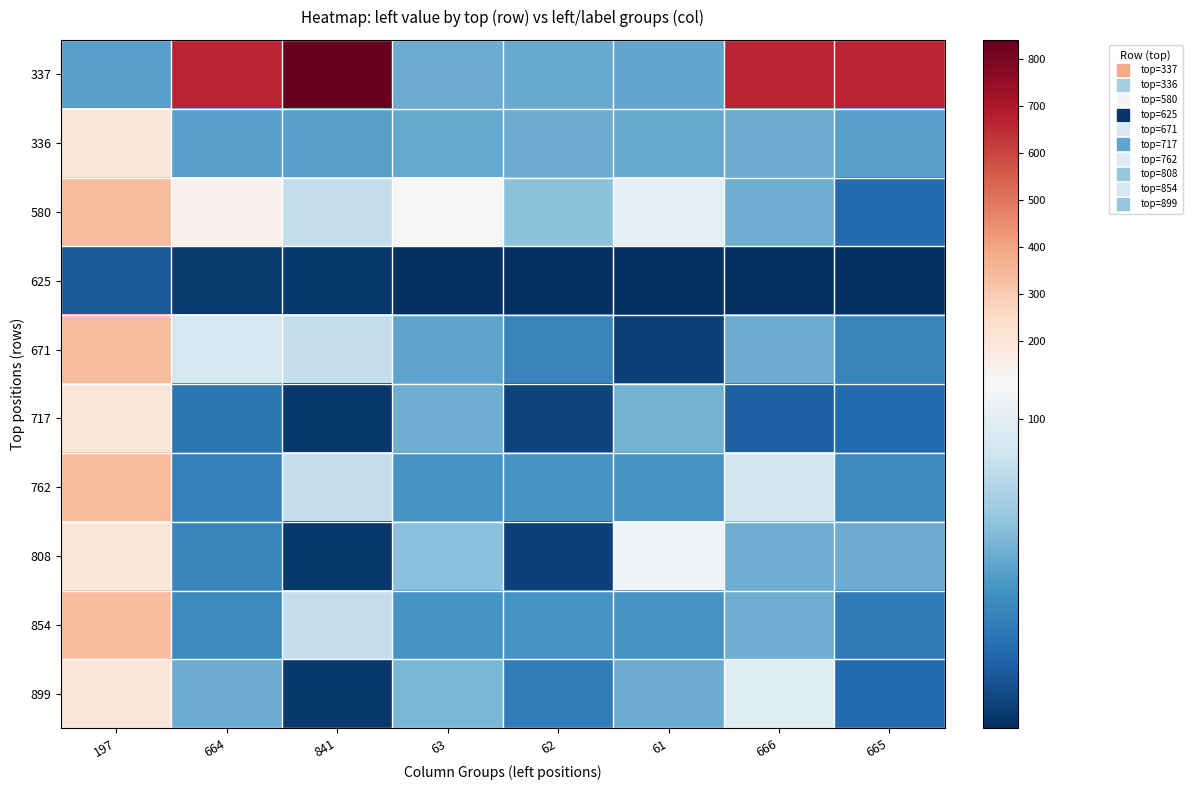

At which category is the sum across all series the highest?

197